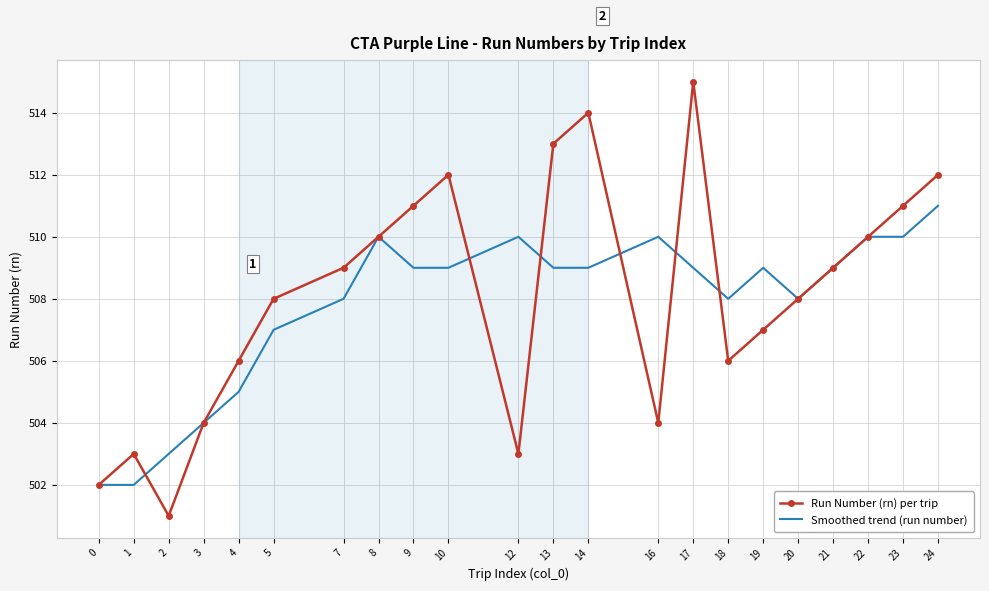

Which series changed the most between 2 and 17?

Run Number (rn) per trip